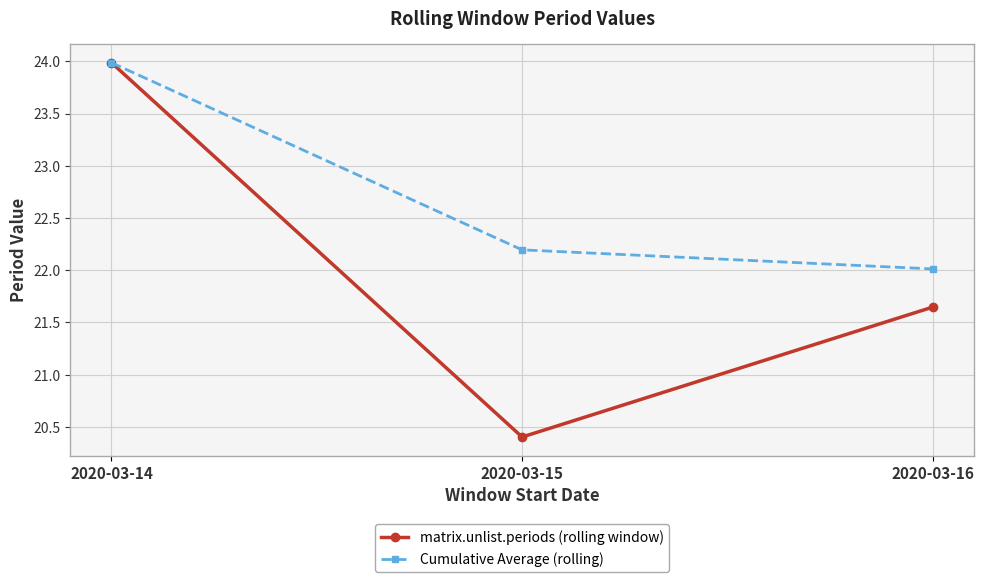

What is the approximate value of Cumulative Average (rolling) at 2020-03-14?

24.0